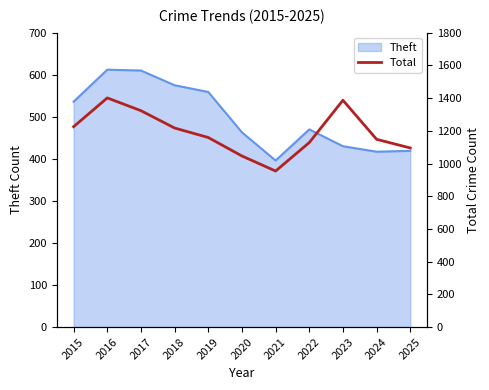

What is the minimum value for Theft?

396